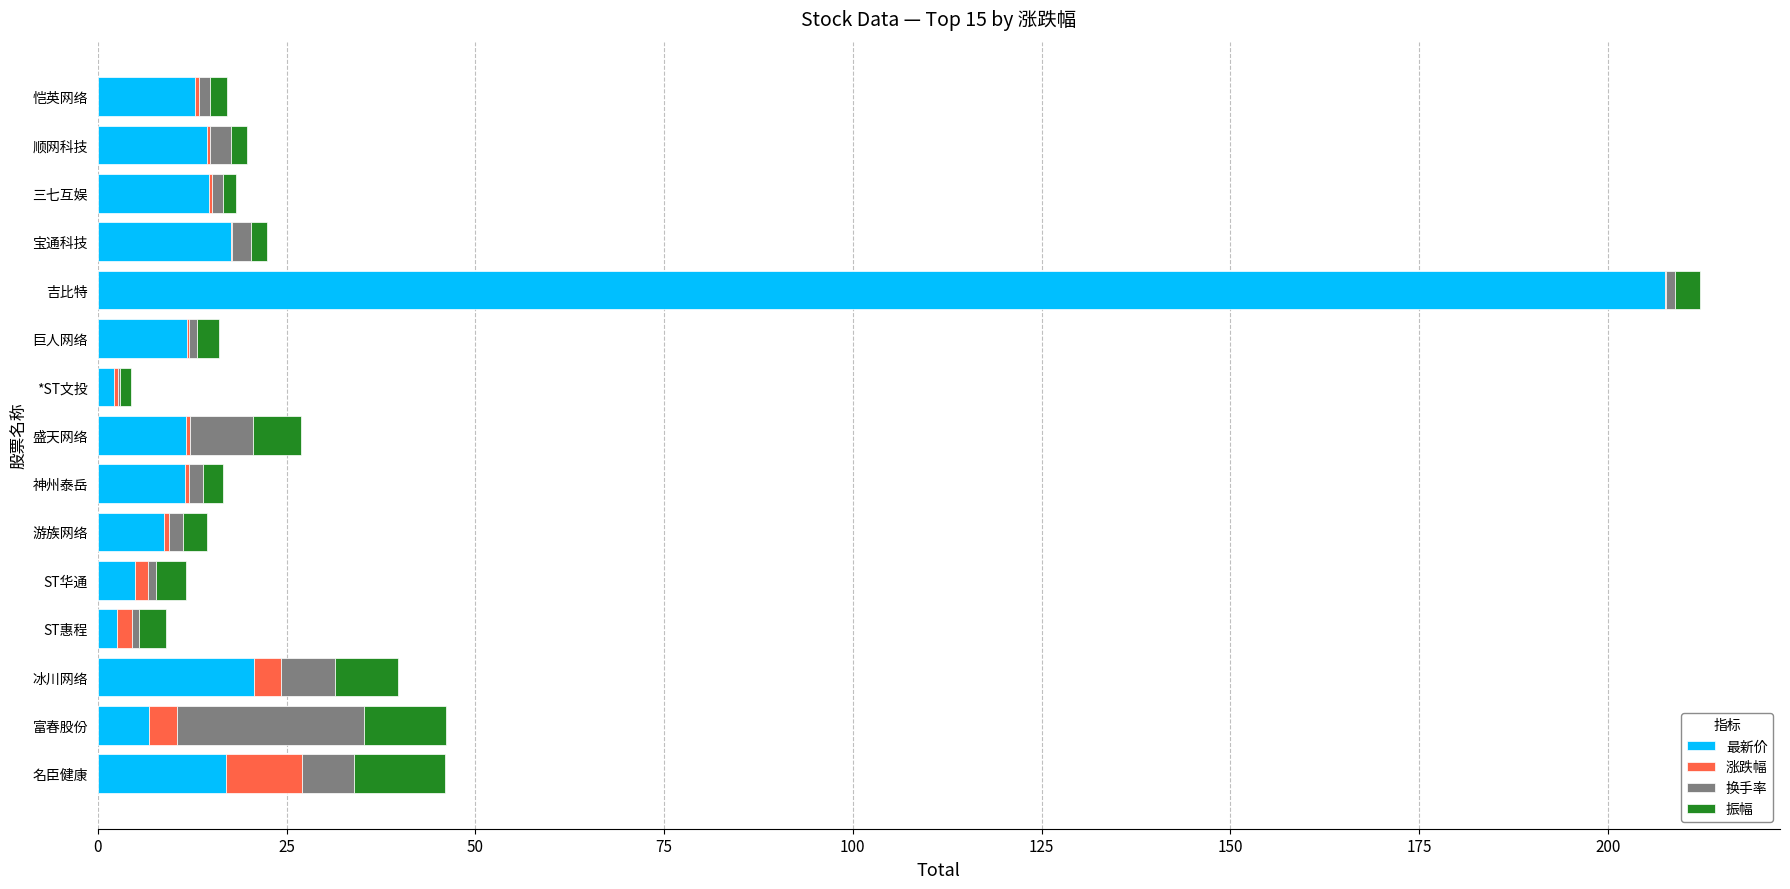

At which category is the sum across all series the highest?

吉比特